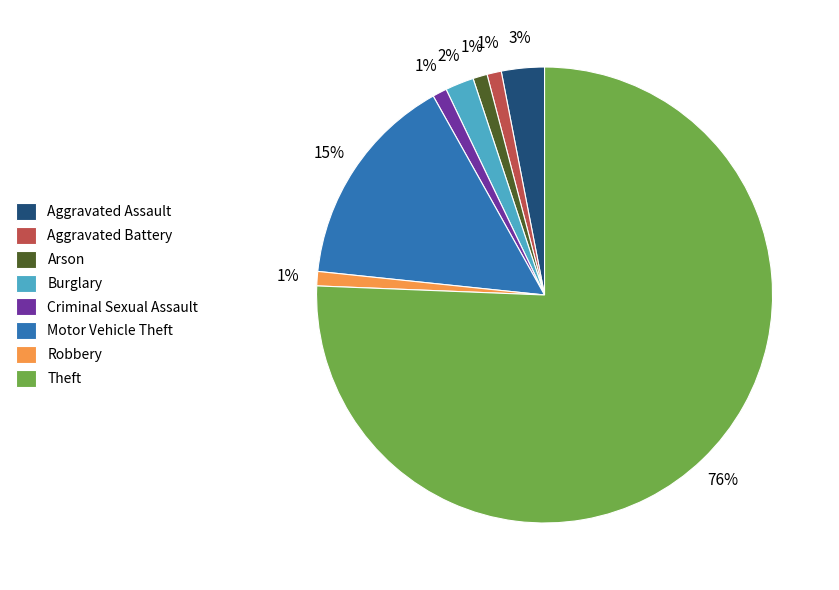

How many segments does this pie chart have?

8